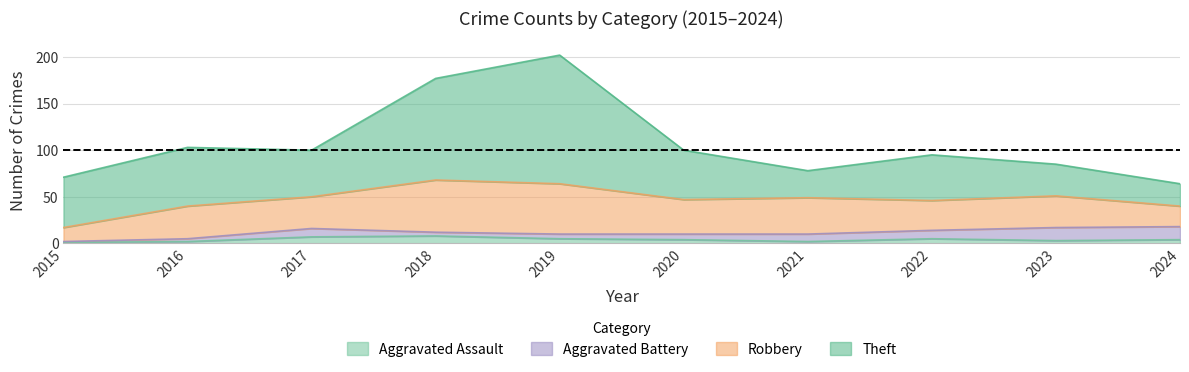

Reading left to right, extract all data points from this chart.

Theft: 54	63	50	109	138	53	29	49	34	24
Robbery: 15	35	34	56	54	37	39	32	34	22
Aggravated Battery: 1	3	9	4	5	6	8	9	14	14
Aggravated Assault: 1	2	7	8	5	4	2	5	3	4